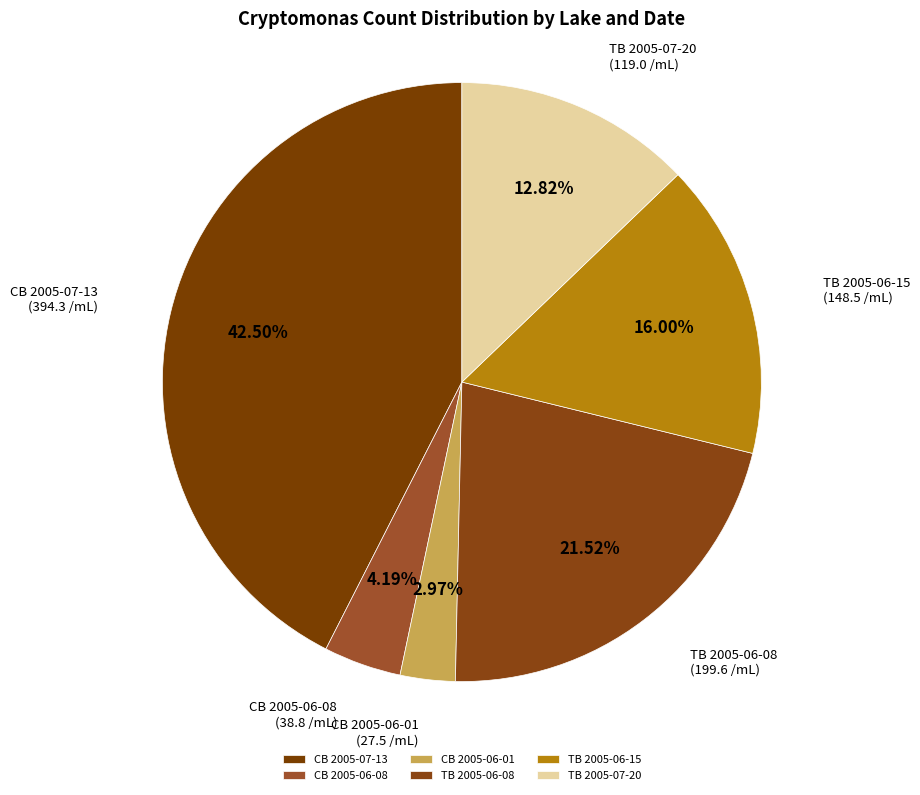

Does CB 2005-07-13 represent more than half of the total?

No